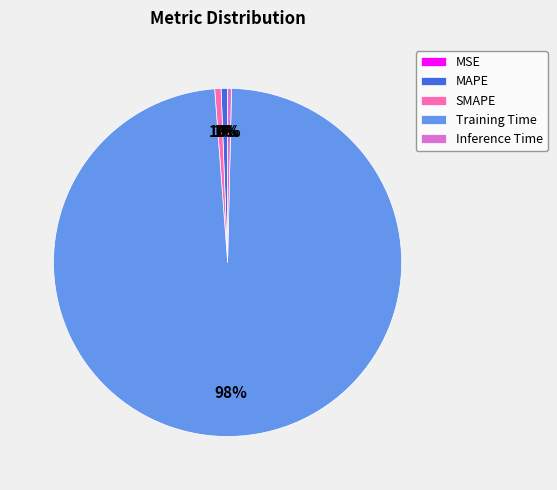

To the nearest percent, what portion does Training Time represent?

98%